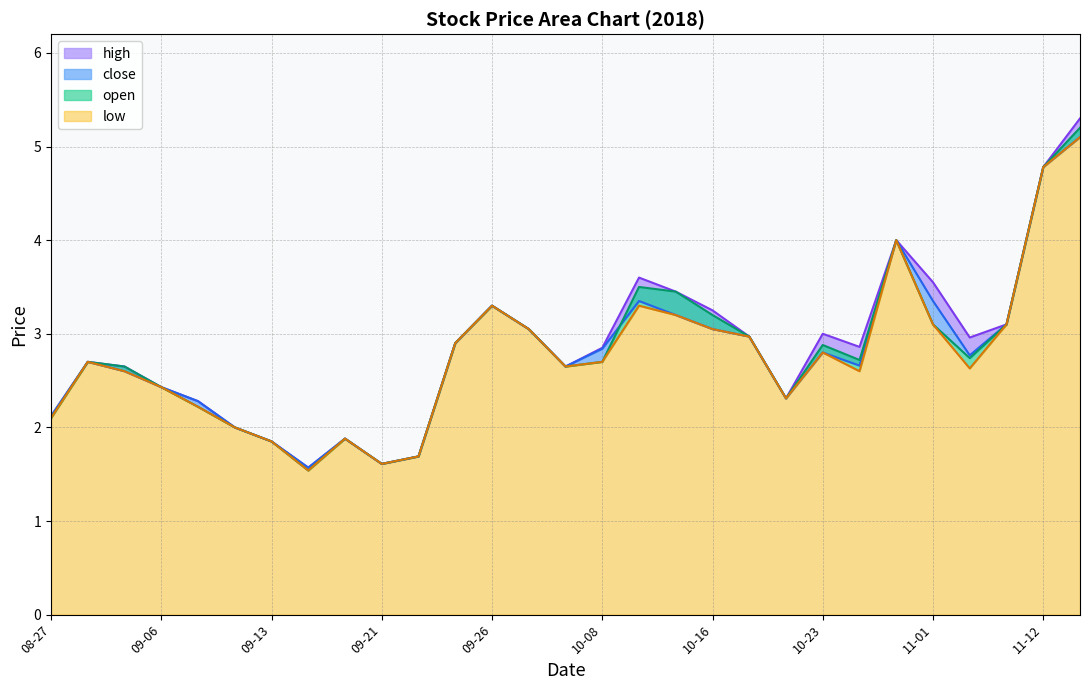

How many data points in open are above 2?

23